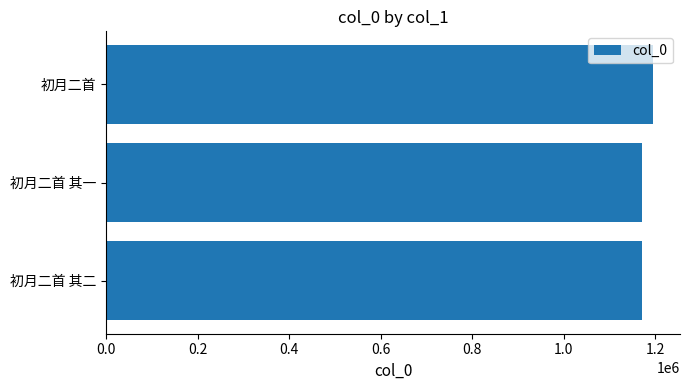

How many bars are there in total?

3